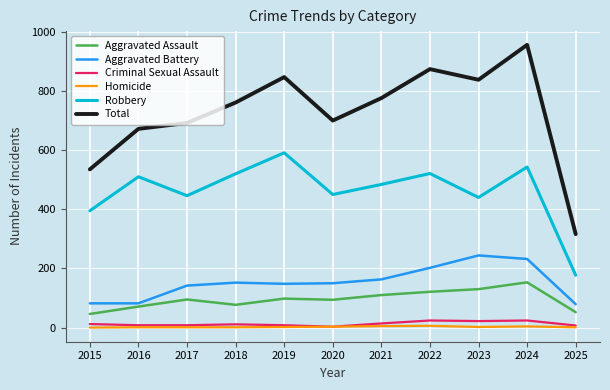

Count the number of data series in this chart.

6